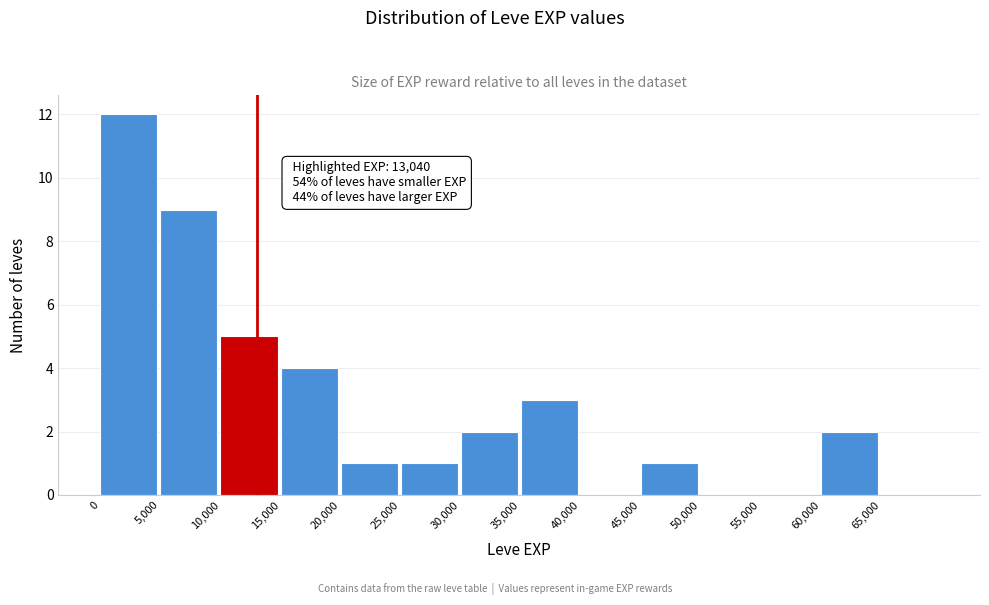

Over which range of the x-axis is the bar tallest?

0 to 5000